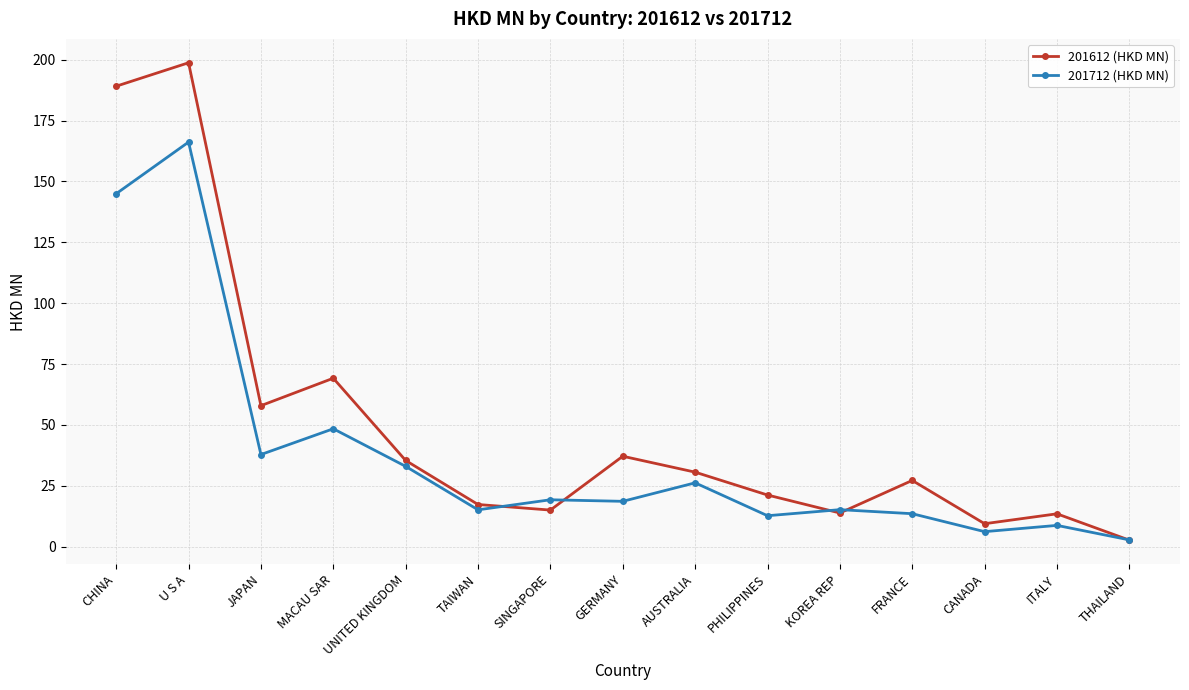

At how many categories does at least one series exceed 105?

2